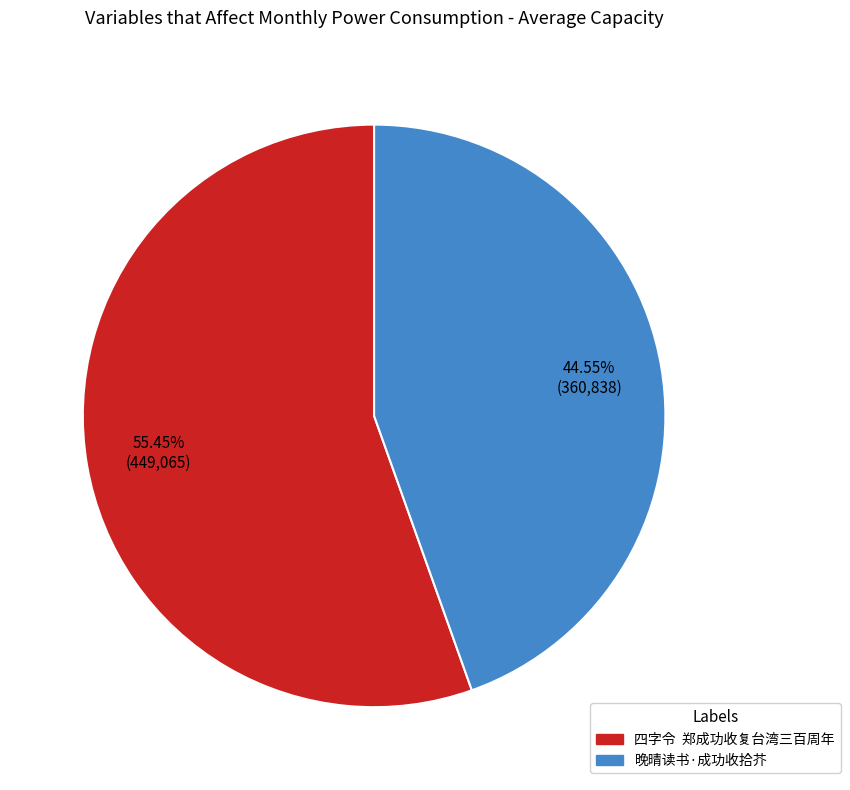

Is there any slice that represents more than half of the pie?

Yes